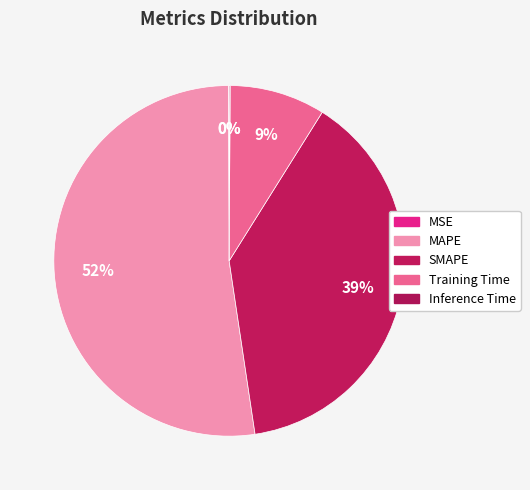

What portion of the pie excludes Training Time?

91.2%